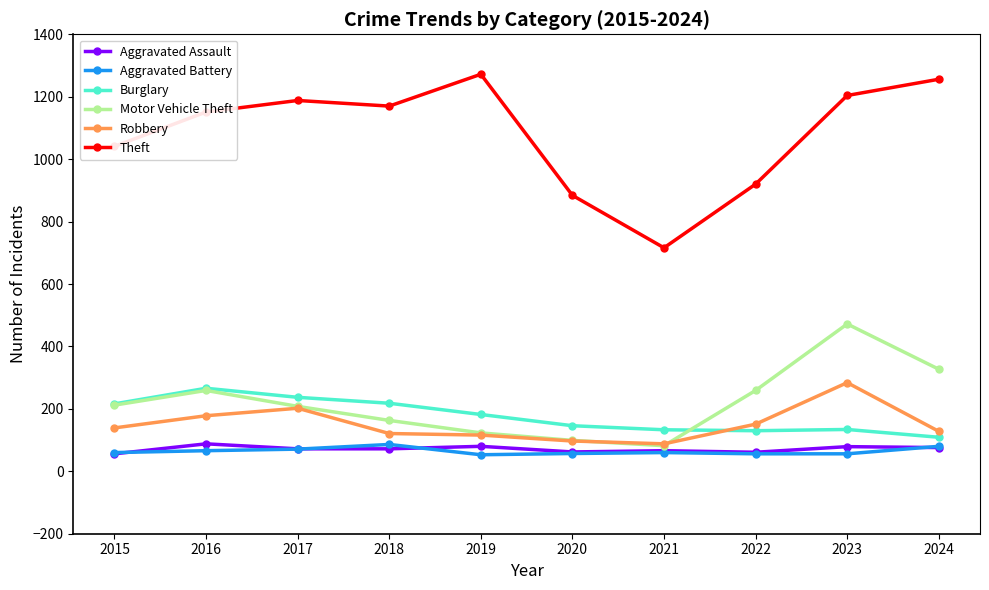

Which series has the largest total across all categories?

Theft